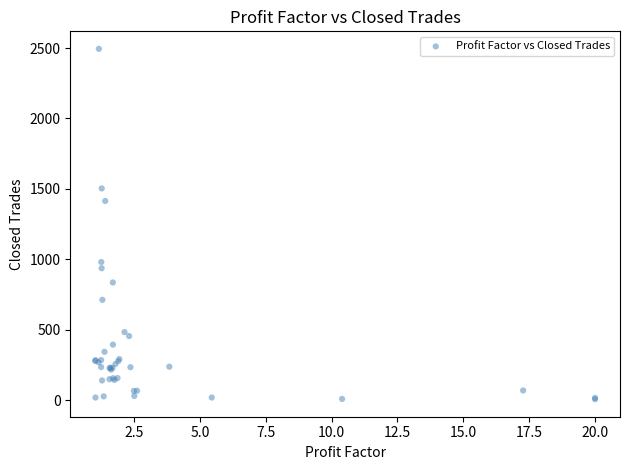

What Y value in the scatter plot is closest to 1251?

1415